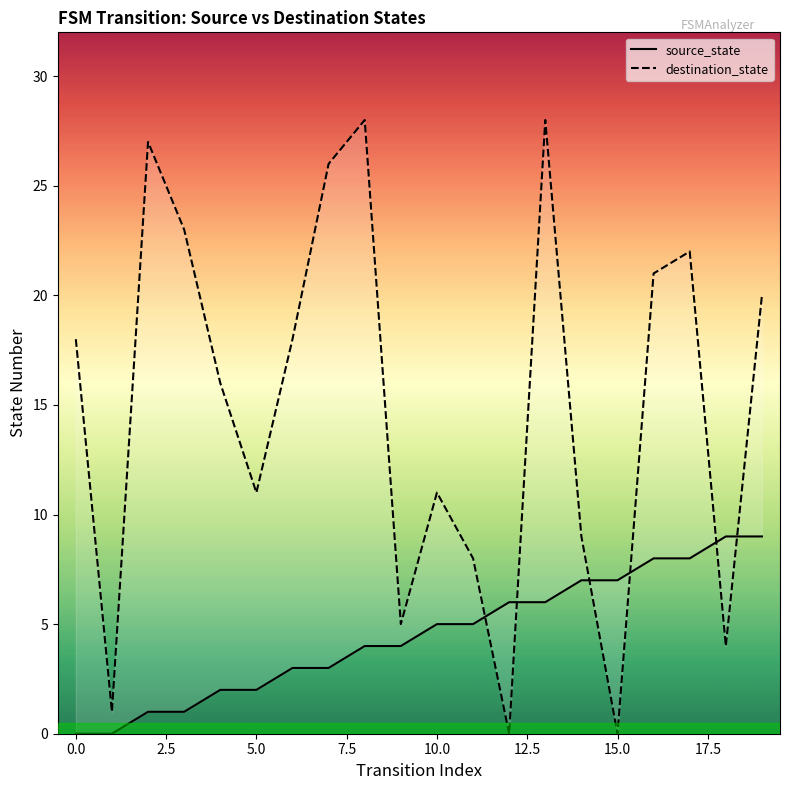

What is the sum of all destination_state values?

296